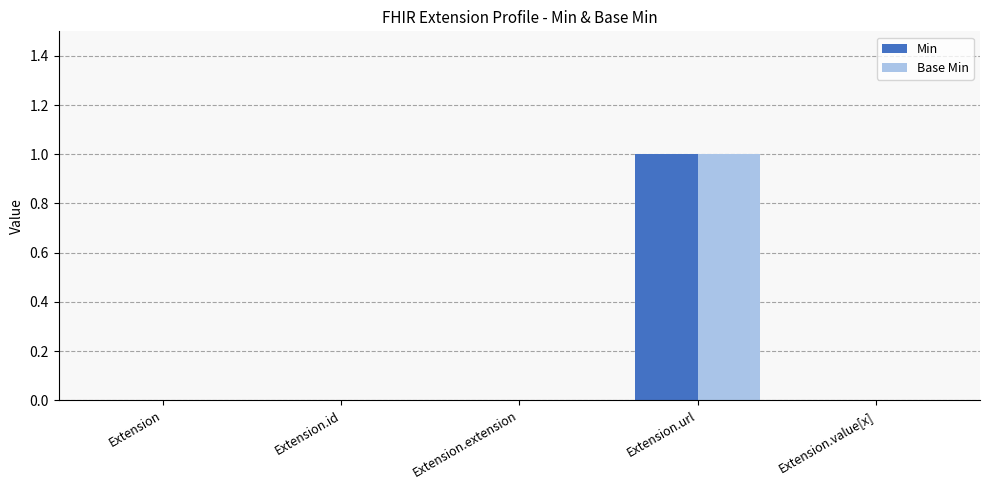

At which category is the sum across all series the highest?

Extension.url